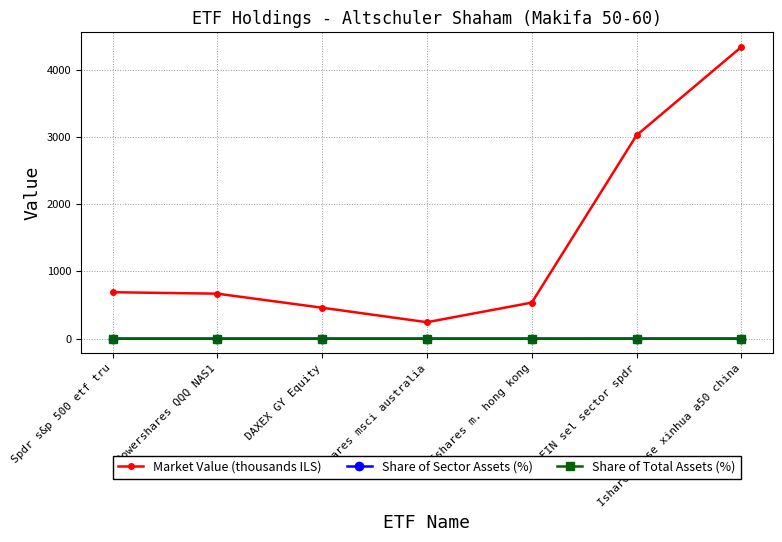

At which category does Market Value (thousands ILS) reach its first local valley?

Ishares msci australia